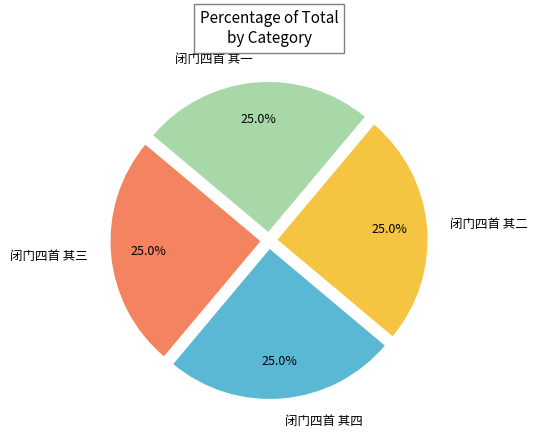

Combined, what portion of the pie is 闭门四首 其二 and 闭门四首 其三?

50.0%